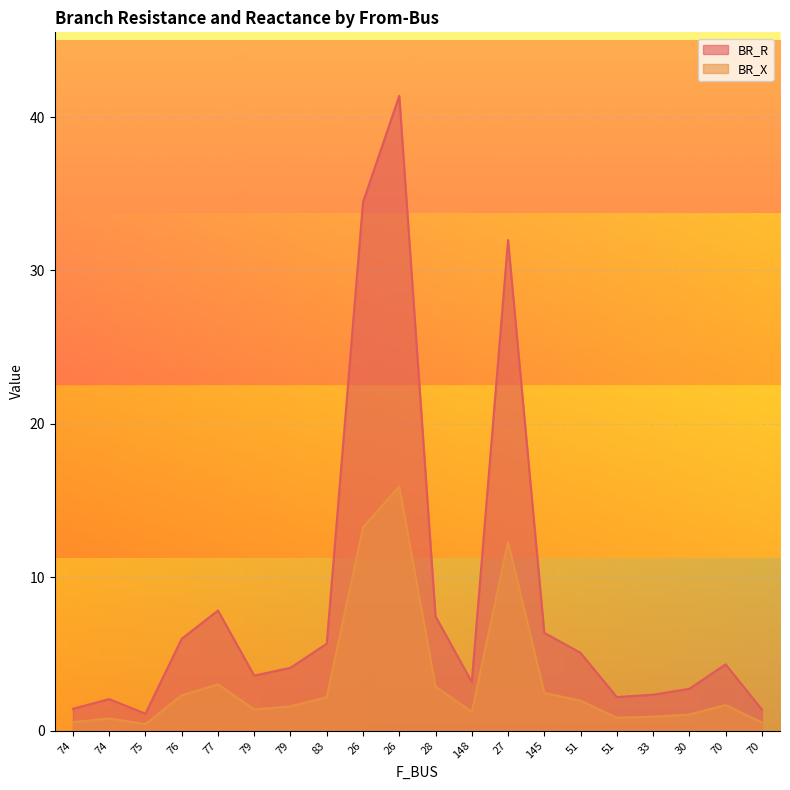

Which category has the lowest value in the BR_R series?

75